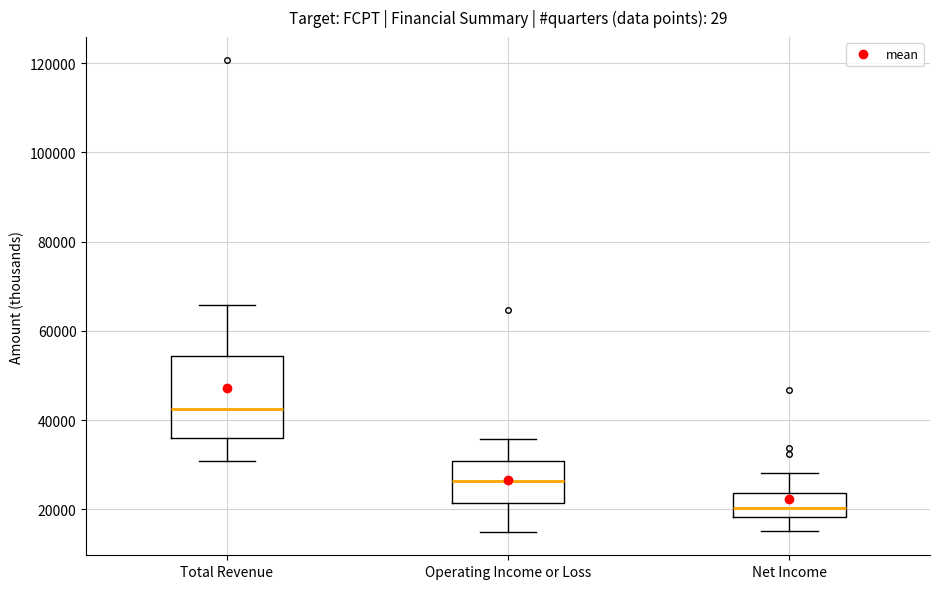

Reading left to right, transcribe this box plot: for each box, give where its median line is, the range the box spans, and where its two whiskers end, as read against the y-axis. The values are not printed on the chart, so give them approximately, as read against the axis.

Total Revenue: median 42000, box 36000 to 54000, whiskers 30000 to 66000
Operating Income or Loss: median 26000, box 22000 to 30000, whiskers 16000 to 36000
Net Income: median 20000, box 18000 to 24000, whiskers 16000 to 28000